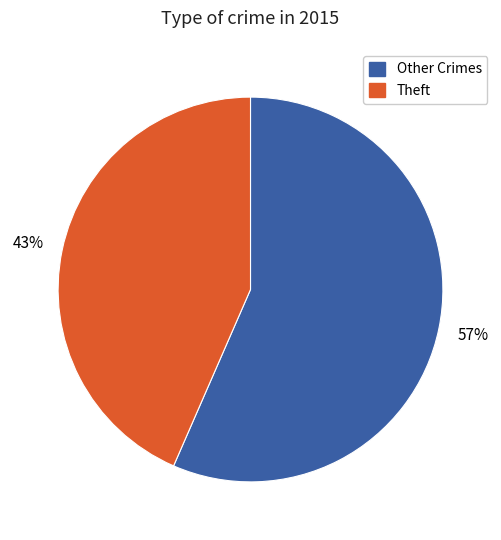

The Other Crimes slice represents 57% of the pie. True or false?

True